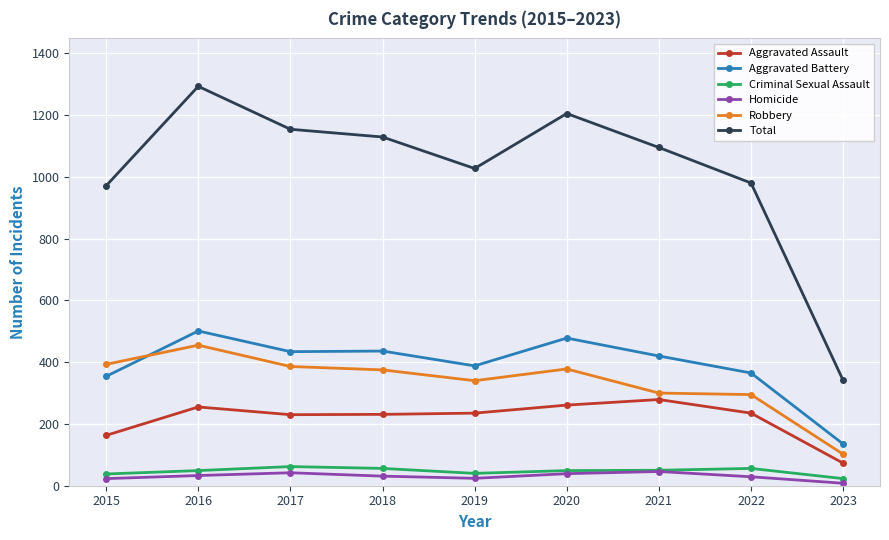

Which category has the highest value in the Robbery series?

2016